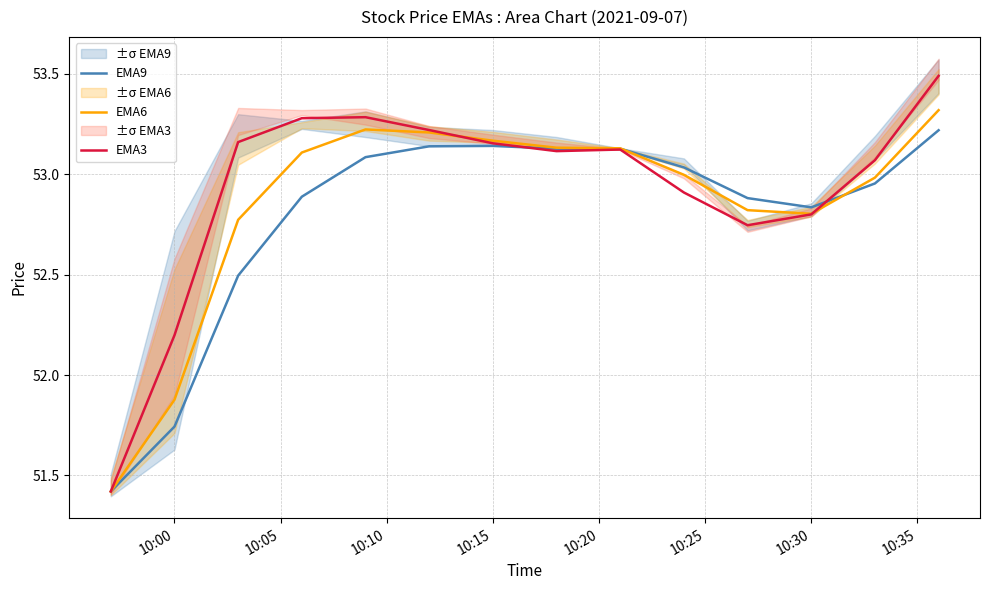

Does the chart display data point markers on the line(s)?

No